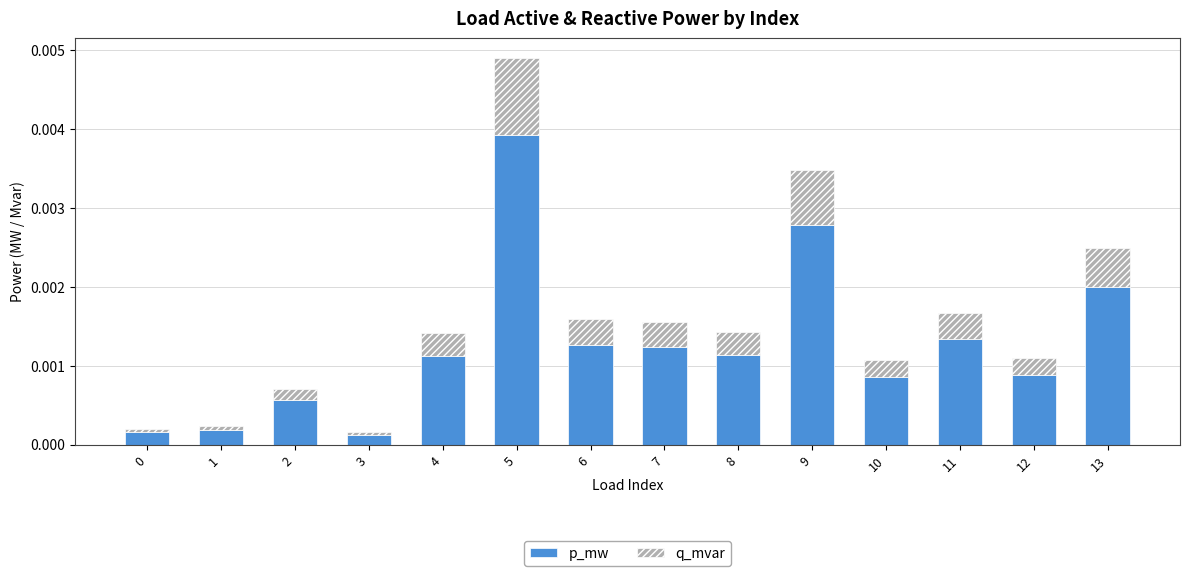

Which category has the highest value in the p_mw series?

5